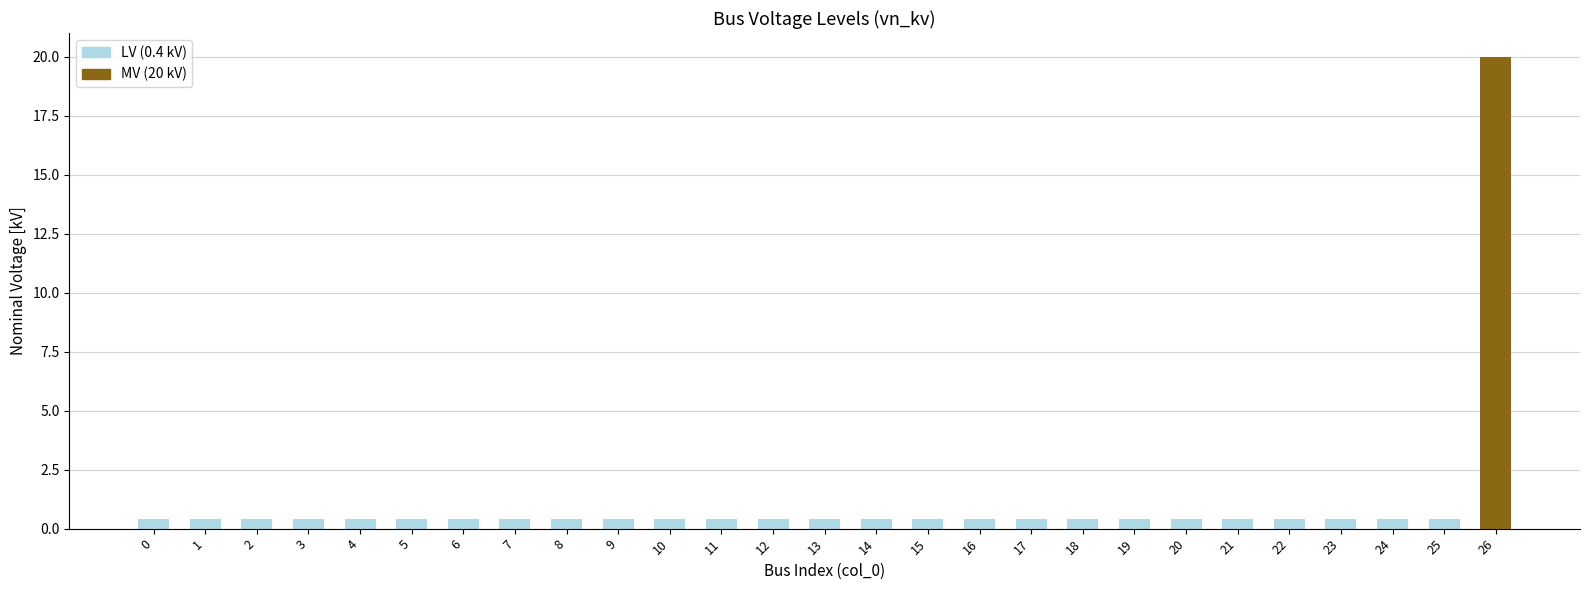

Does the chart contain stacked bars?

No